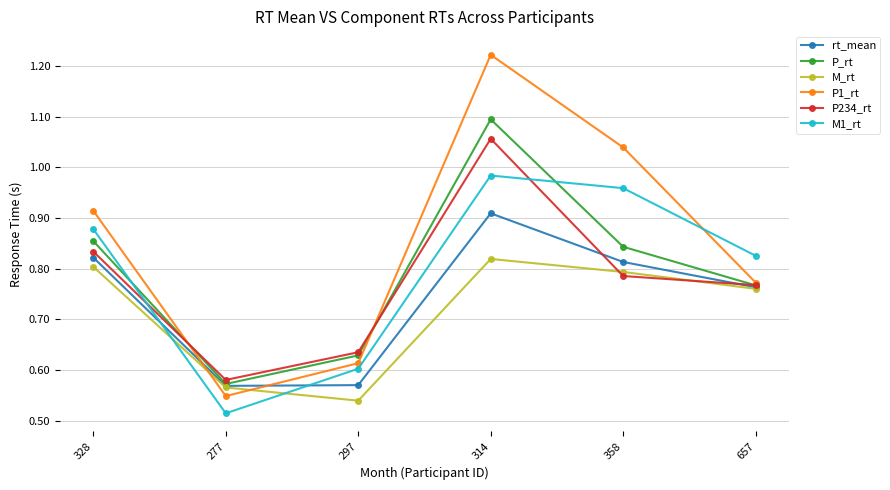

At how many categories does at least one series exceed 1?

2